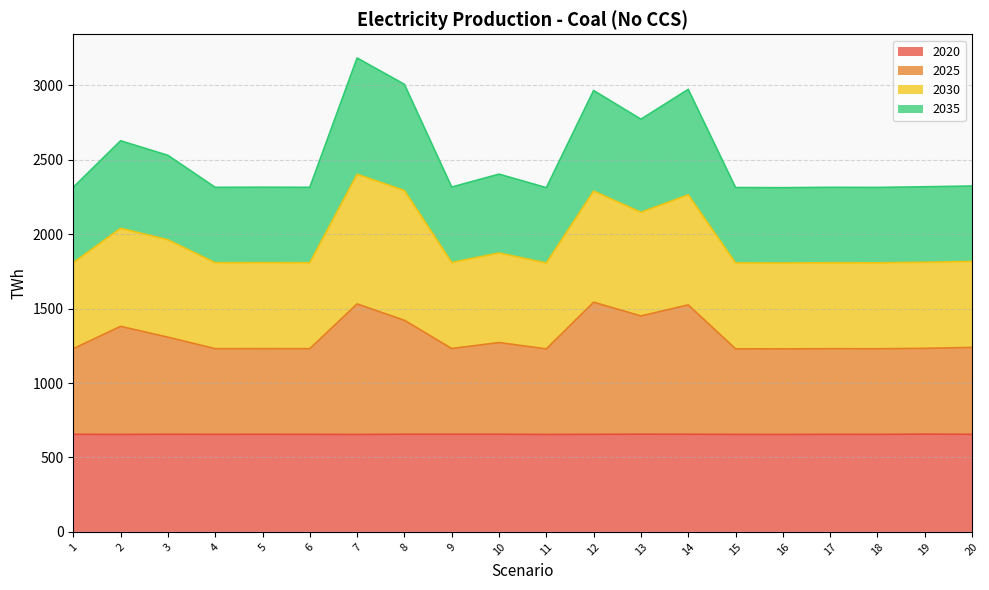

True or false: 2025 and 2035 cross at least once.

False